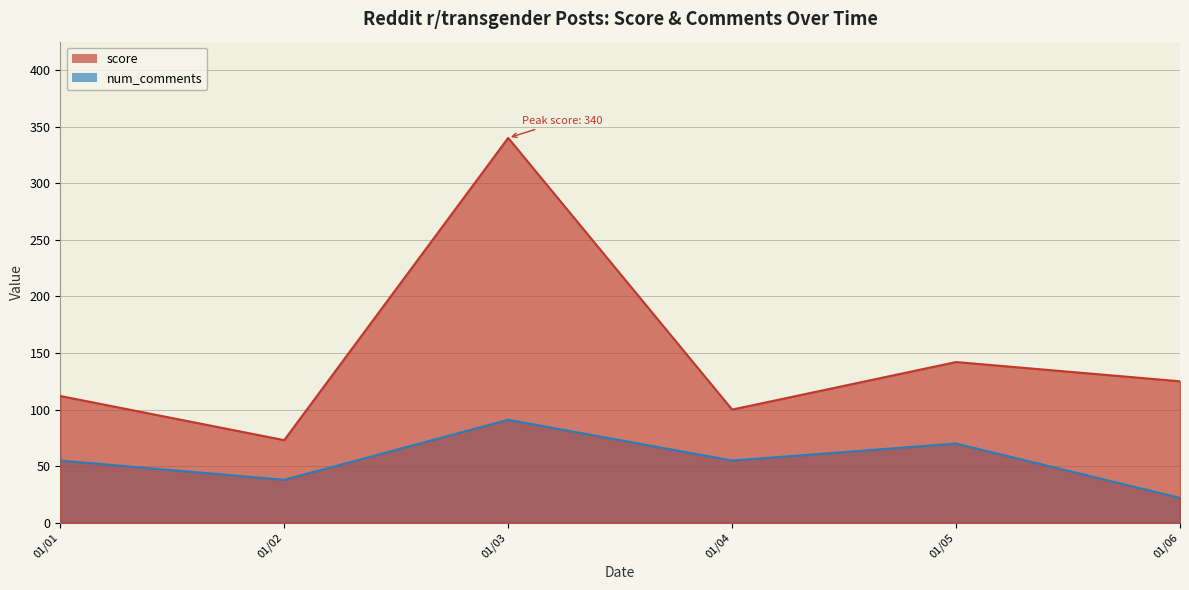

How many series are shown in this chart?

2